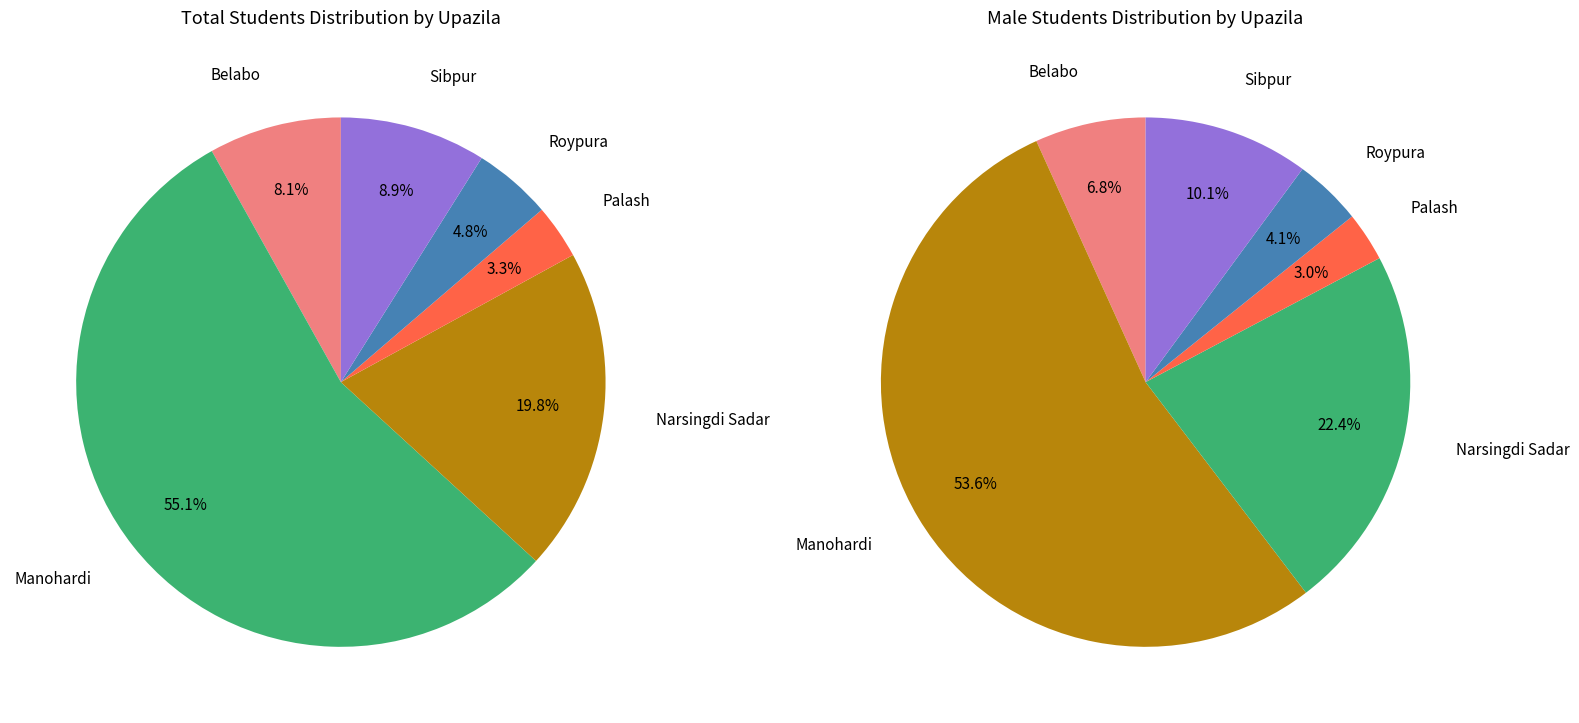

True or false: 3 accounts for 3% of the total.

True